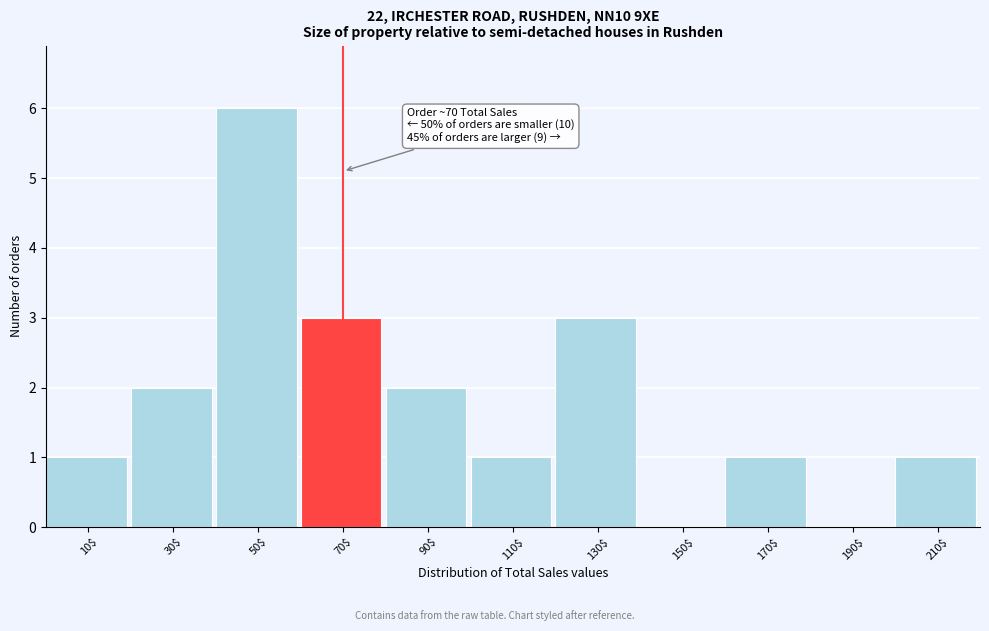

Which range on the x-axis has the tallest bar?

40 to 60